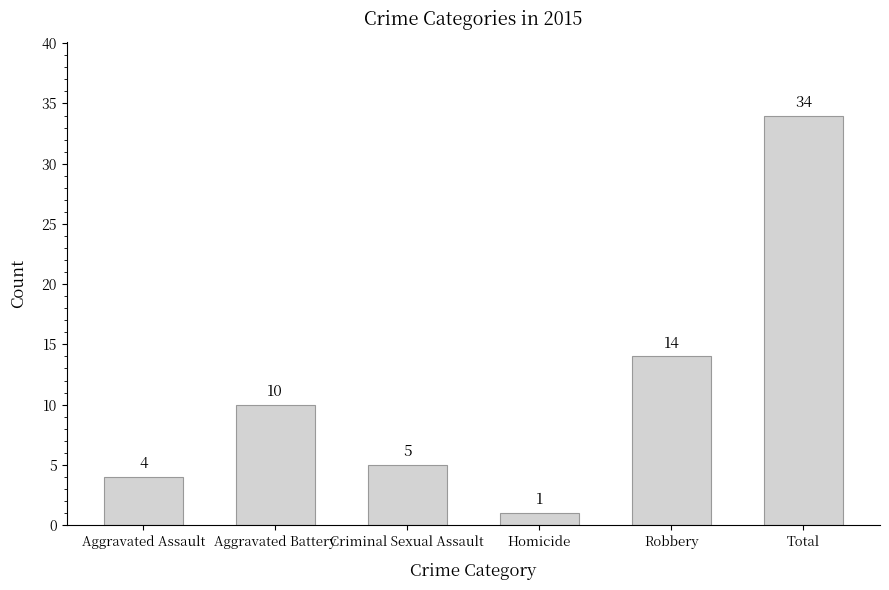

Does the chart contain stacked bars?

No